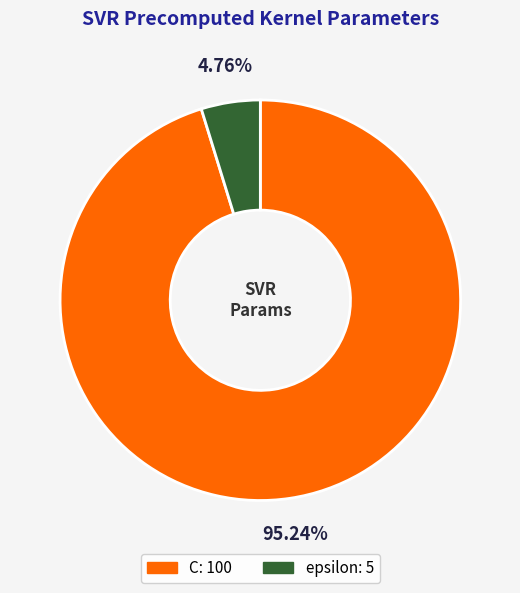

What percentage is the C slice, to the nearest percent?

95%